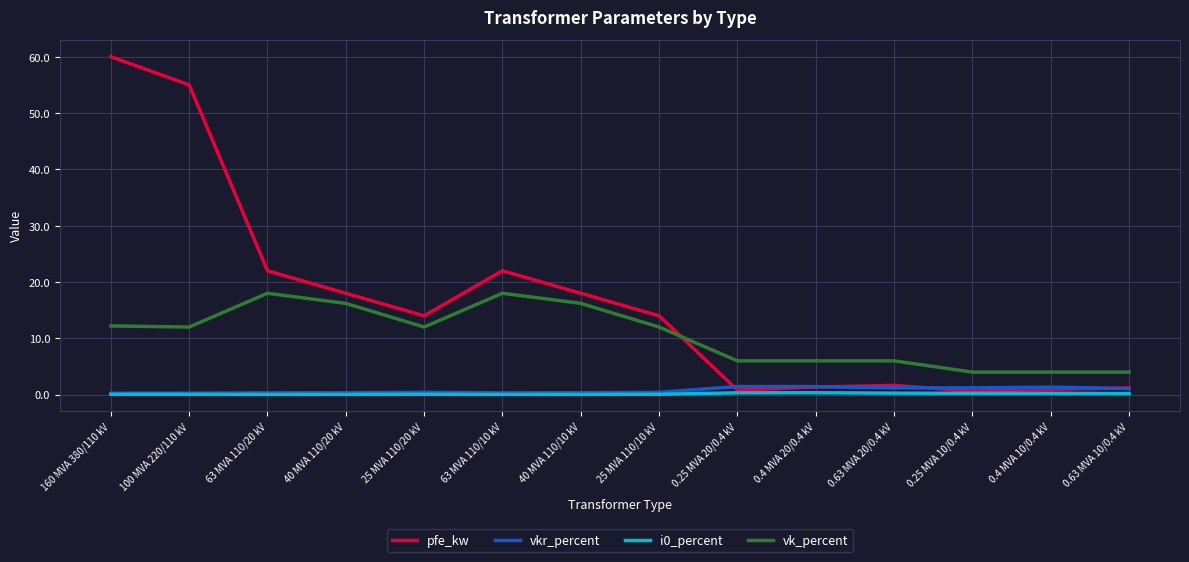

What is the sum of all i0_percent values?

2.0